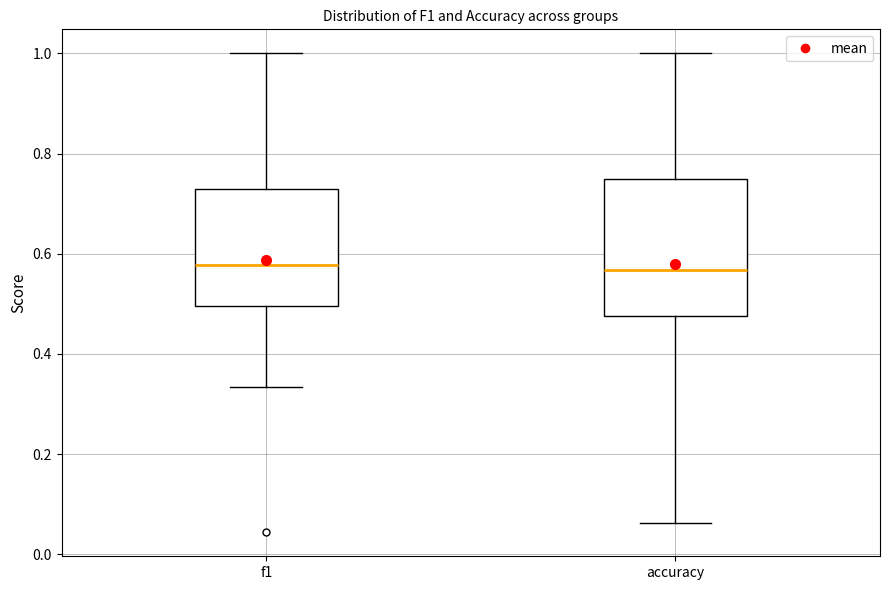

Reading left to right, read every box against the y-axis: the position of its median line, the range the box covers, and the ends of its whiskers. The values are not printed on the chart, so give them approximately, as read against the axis.

f1: median 0.58, box 0.50 to 0.72, whiskers 0.34 to 1.00
accuracy: median 0.56, box 0.48 to 0.76, whiskers 0.06 to 1.00